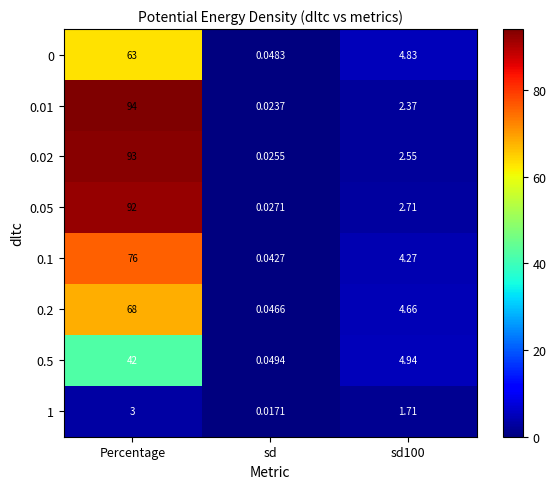

What is the maximum value shown in the chart?

94.0